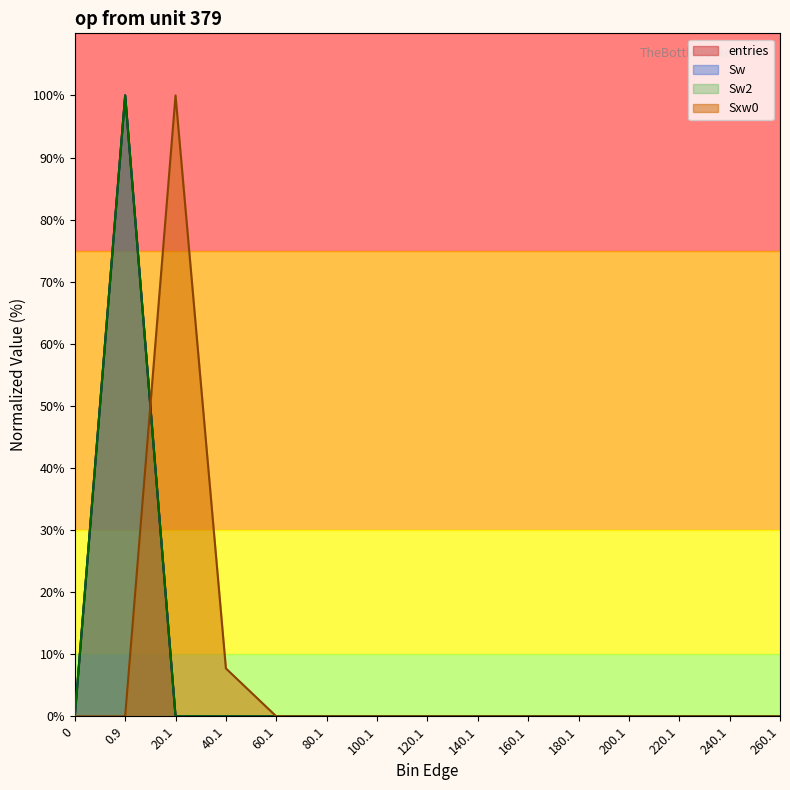

How many series are shown in this chart?

4